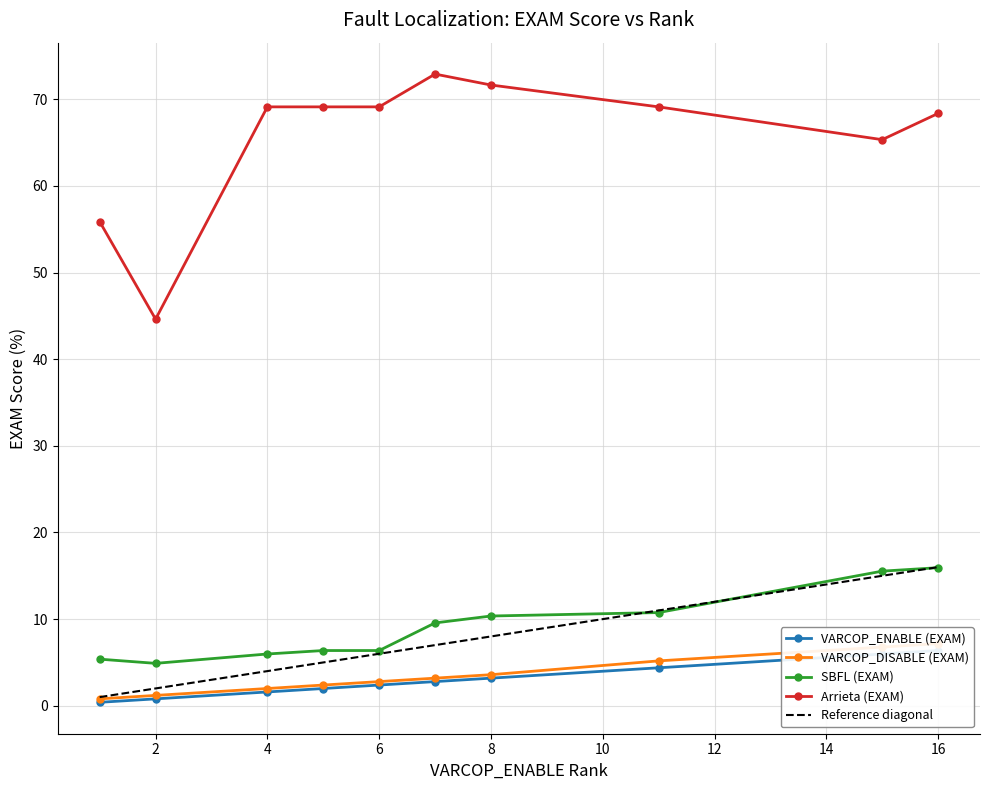

Is it true that Arrieta (EXAM) equals 69.1 at 6?

True